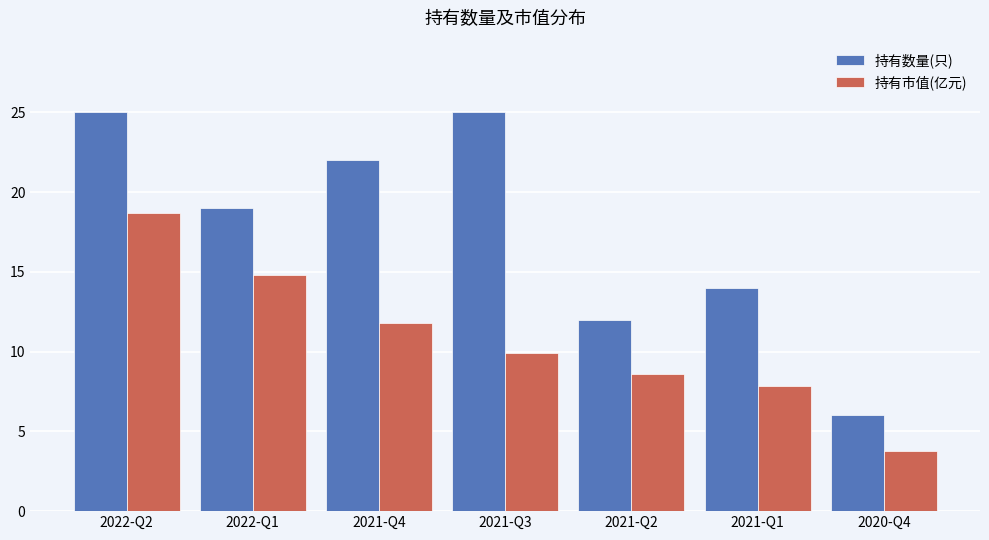

What is the difference between the 持有市值(亿元) values at 2020-Q4 and 2021-Q2?

4.8